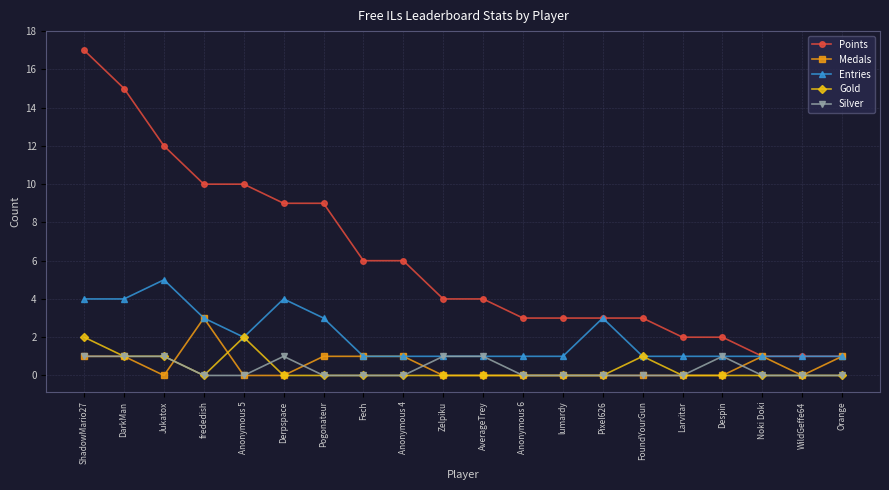

Reading right to left, extract all data points from this chart.

Points: Orange=1	WildGeffe64=1	Noki Doki=1	Despin=2	Larvitar=2	FoundYourGun=3	Pixel626=3	lumardy=3	Anonymous 6=3	AverageTrey=4	Zelpiku=4	Anonymous 4=6	Fech=6	Pogonateur=9	Derpspace=9	Anonymous 5=10	frededish=10	Jukatox=12	DarkMan=15	ShadowMario27=17
Medals: Orange=1	WildGeffe64=0	Noki Doki=1	Despin=0	Larvitar=0	FoundYourGun=0	Pixel626=0	lumardy=0	Anonymous 6=0	AverageTrey=0	Zelpiku=0	Anonymous 4=1	Fech=1	Pogonateur=1	Derpspace=0	Anonymous 5=0	frededish=3	Jukatox=0	DarkMan=1	ShadowMario27=1
Entries: Orange=1	WildGeffe64=1	Noki Doki=1	Despin=1	Larvitar=1	FoundYourGun=1	Pixel626=3	lumardy=1	Anonymous 6=1	AverageTrey=1	Zelpiku=1	Anonymous 4=1	Fech=1	Pogonateur=3	Derpspace=4	Anonymous 5=2	frededish=3	Jukatox=5	DarkMan=4	ShadowMario27=4
Gold: Orange=0	WildGeffe64=0	Noki Doki=0	Despin=0	Larvitar=0	FoundYourGun=1	Pixel626=0	lumardy=0	Anonymous 6=0	AverageTrey=0	Zelpiku=0	Anonymous 4=0	Fech=0	Pogonateur=0	Derpspace=0	Anonymous 5=2	frededish=0	Jukatox=1	DarkMan=1	ShadowMario27=2
Silver: Orange=0	WildGeffe64=0	Noki Doki=0	Despin=1	Larvitar=0	FoundYourGun=0	Pixel626=0	lumardy=0	Anonymous 6=0	AverageTrey=1	Zelpiku=1	Anonymous 4=0	Fech=0	Pogonateur=0	Derpspace=1	Anonymous 5=0	frededish=0	Jukatox=1	DarkMan=1	ShadowMario27=1